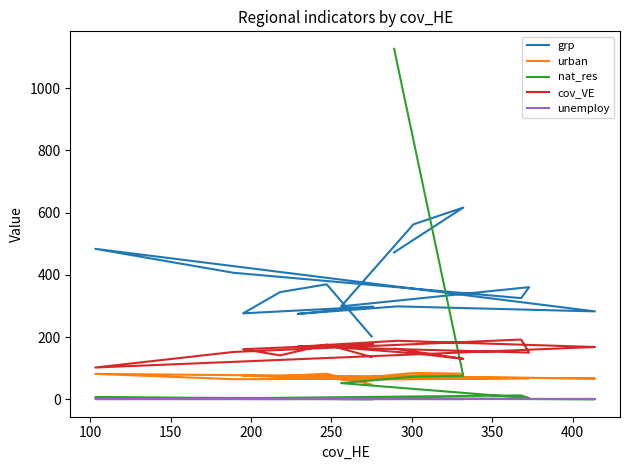

Is this an area chart (filled region under the line)?

No